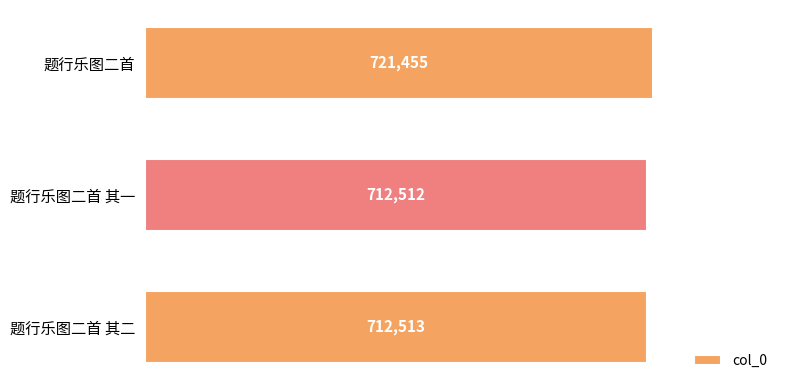

What is the change in value from 题行乐图二首 其二 to 题行乐图二首?

+8942